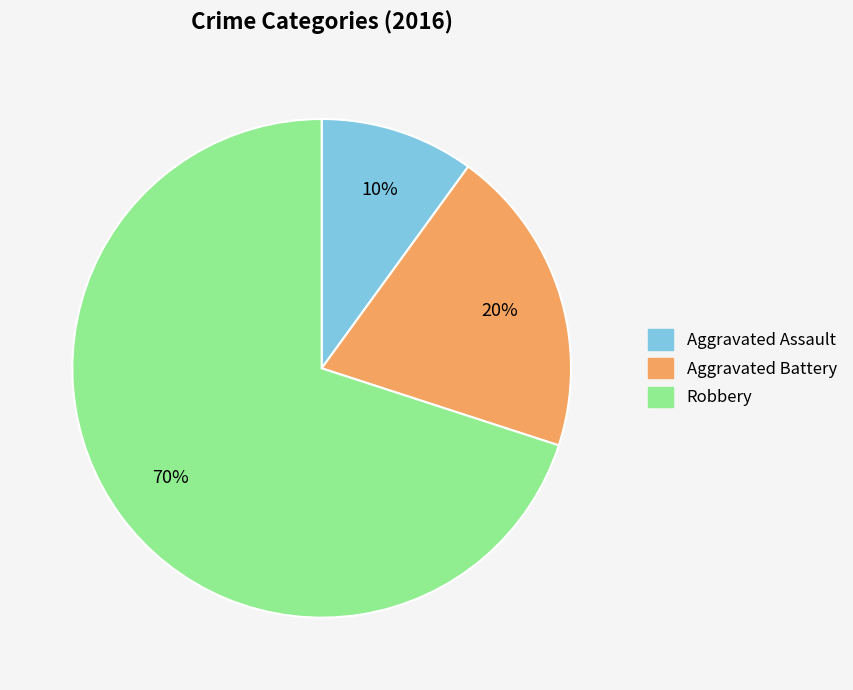

Rank the categories by value from highest to lowest.

Robbery, Aggravated Battery, Aggravated Assault